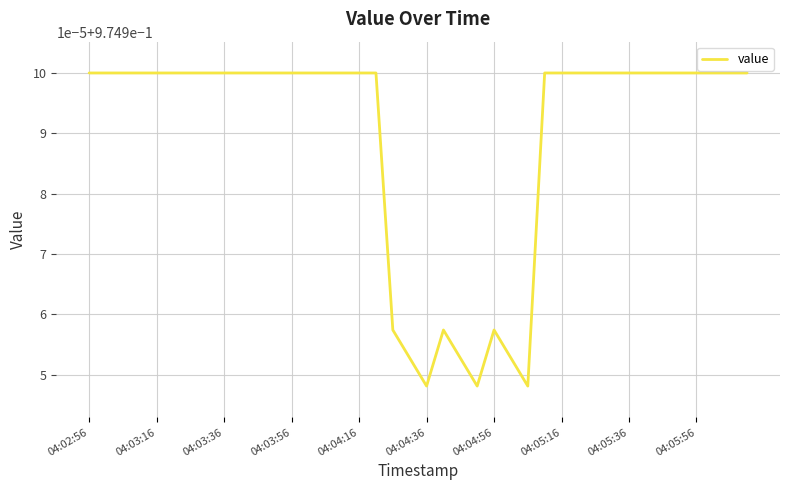

Does the chart have visible grid lines?

Yes